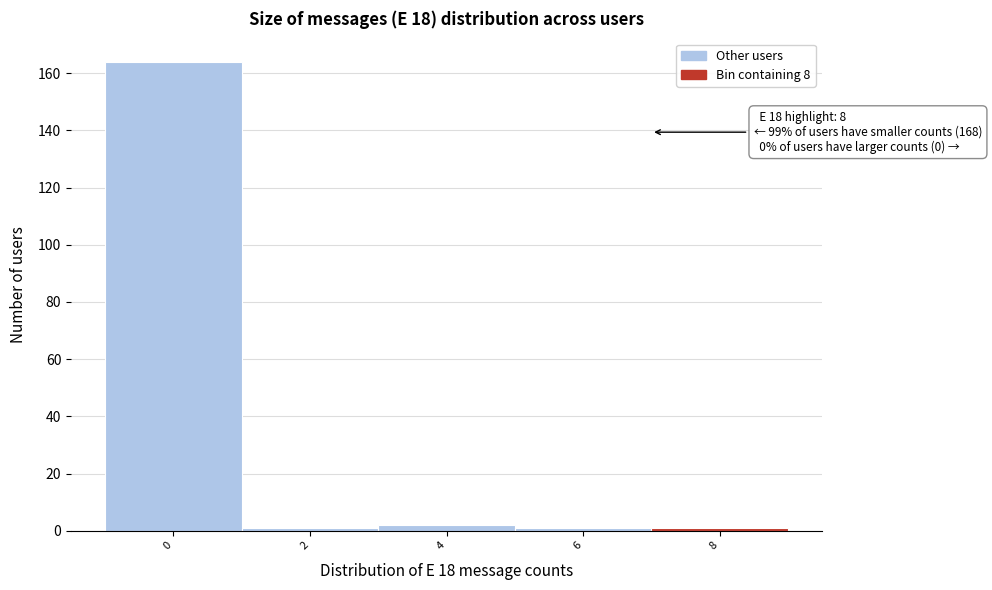

Reading left to right, list all the values displayed in this chart.

0=164	2=1	4=2	6=1	8=1